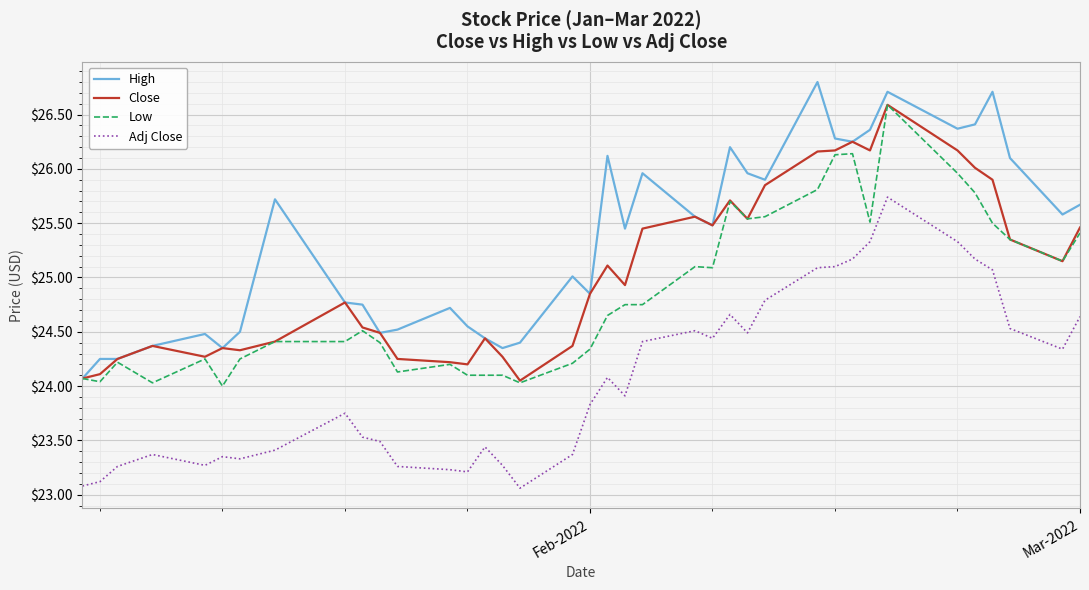

Which series has the largest total across all categories?

High